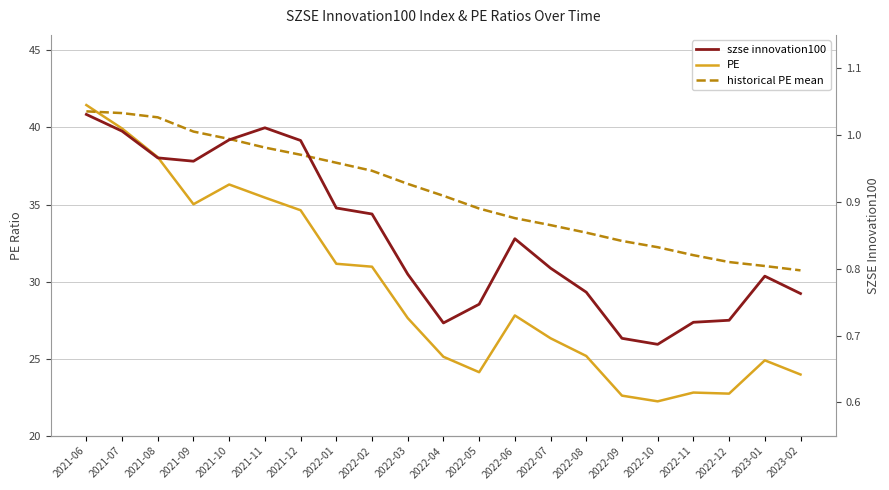

How many interior local peaks does the PE series have?

4